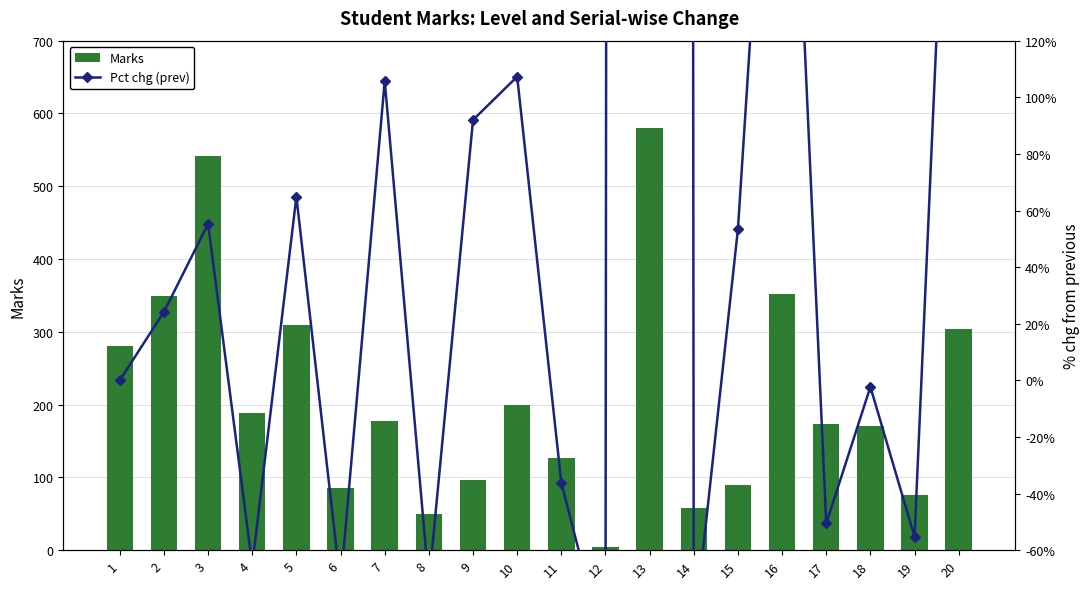

Rank the series at 8 from highest to lowest value.

Marks, Pct chg (prev)